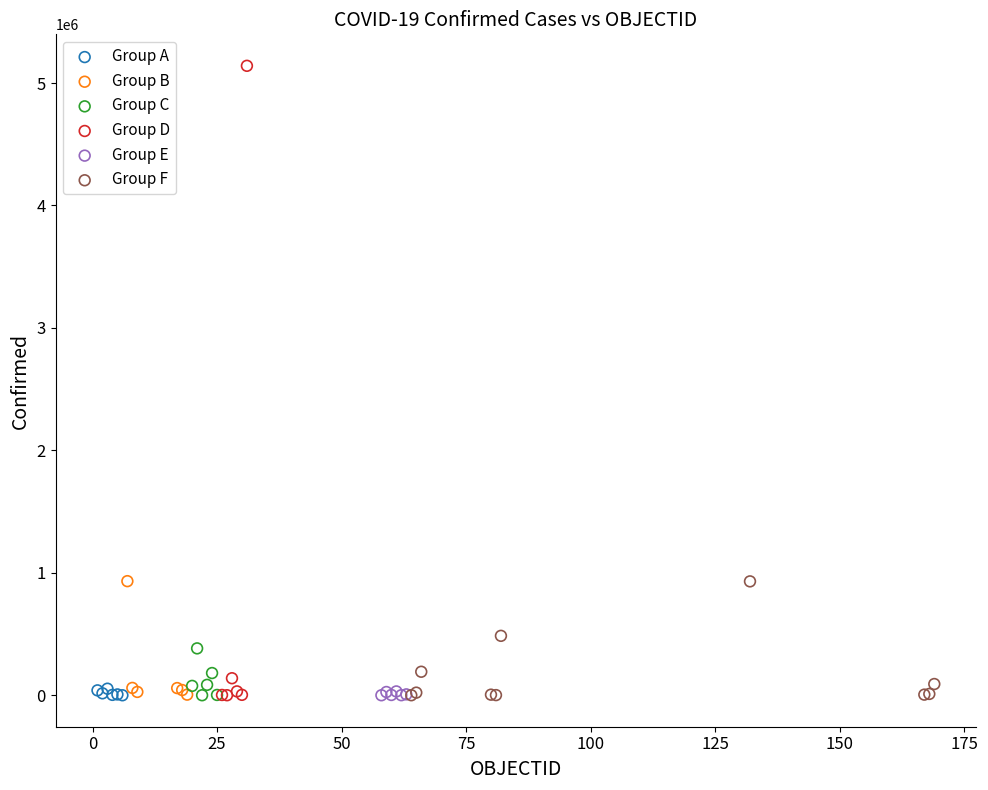

Which series contains the highest Y value?

Group D